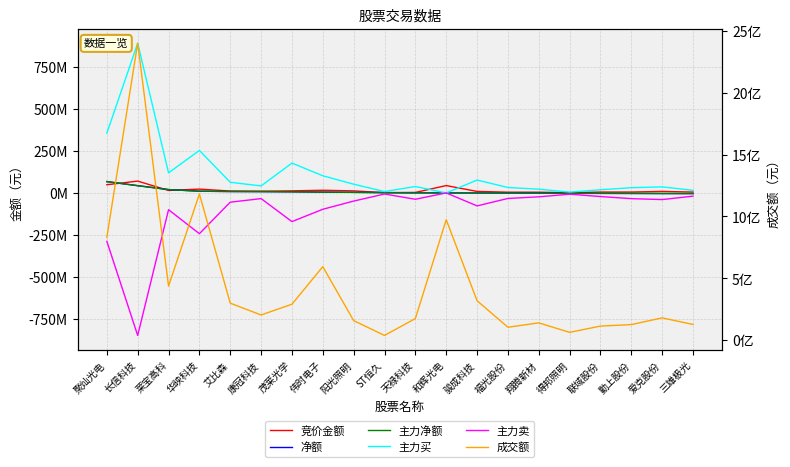

At which label is 主力买 closest to 446067484?

聚灿光电